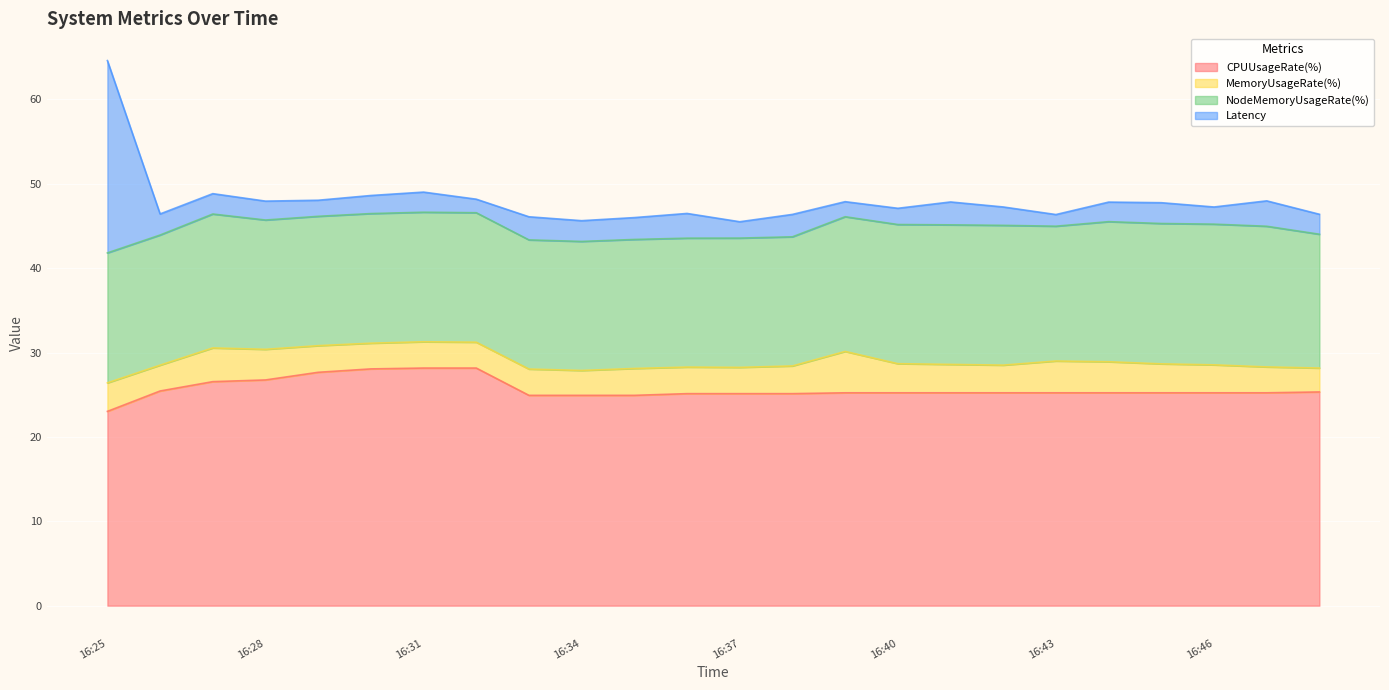

What value does the Latency series have at 16:41?

2.7